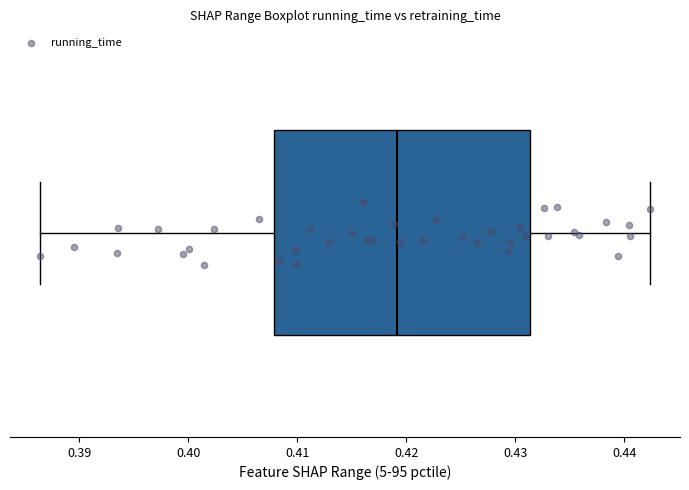

Where does the left whisker of the box end on the x-axis? The values are not printed on the chart, so give them approximately, as read against the axis.

0.386